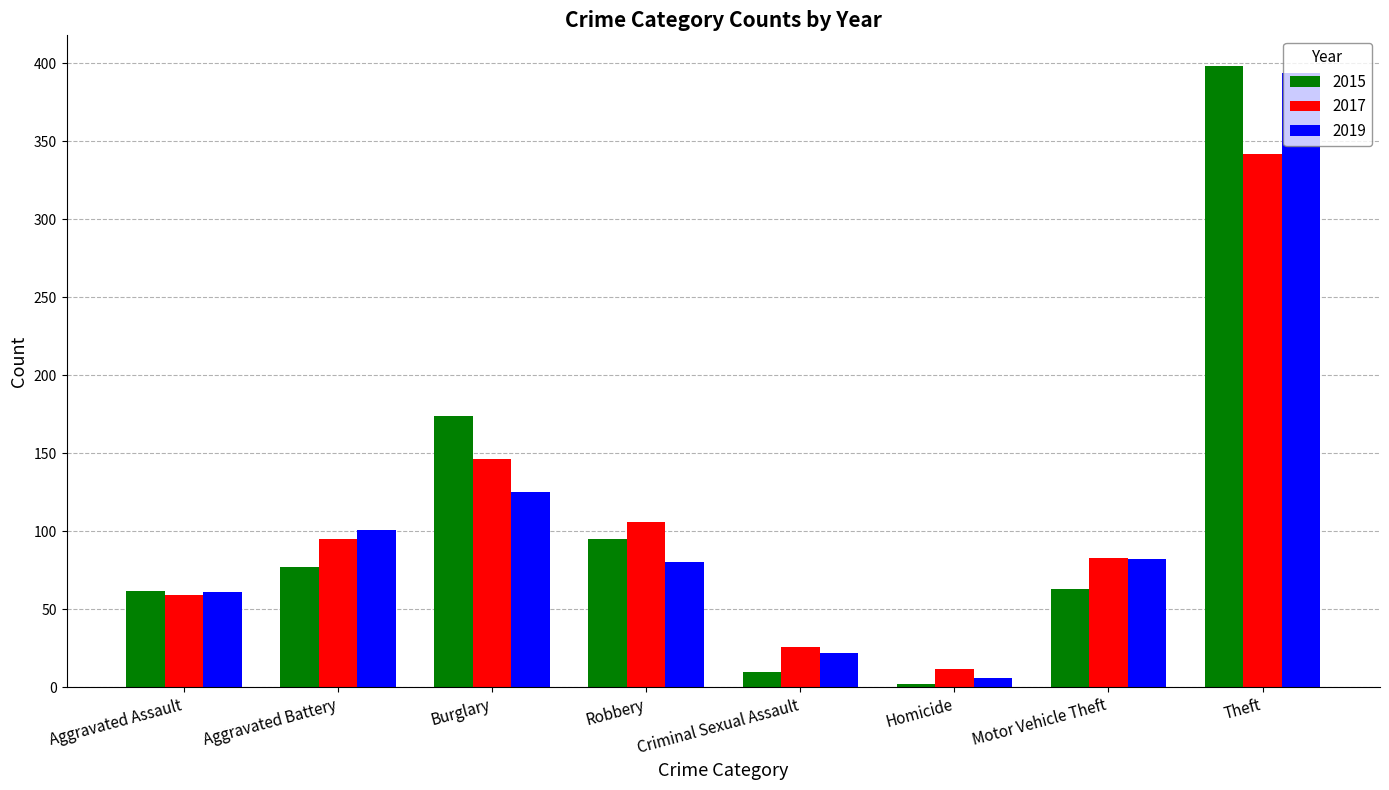

What is the spread (max minus min) of values at Theft?

56